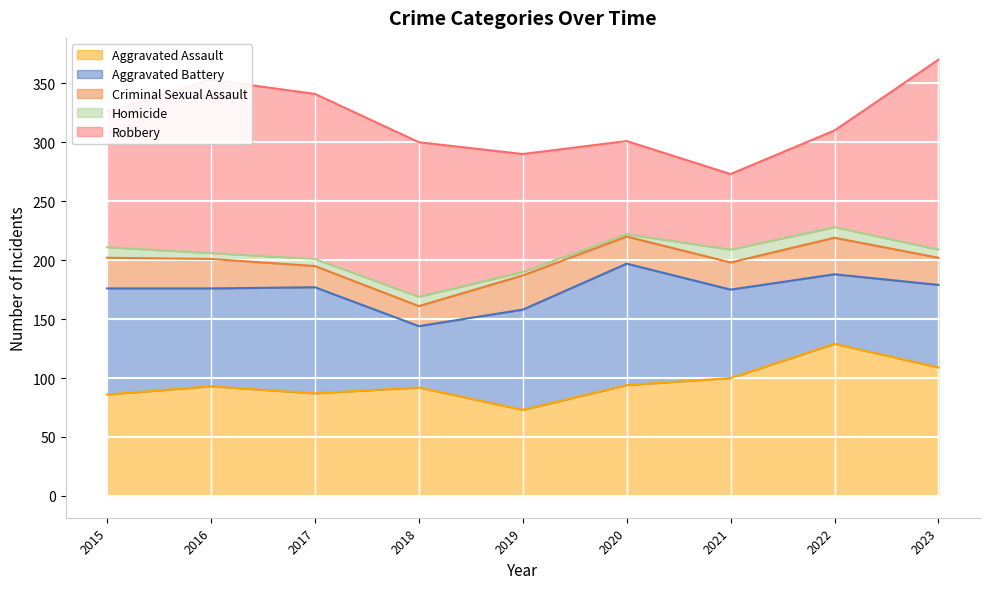

What is the sum of all Aggravated Battery values?

707